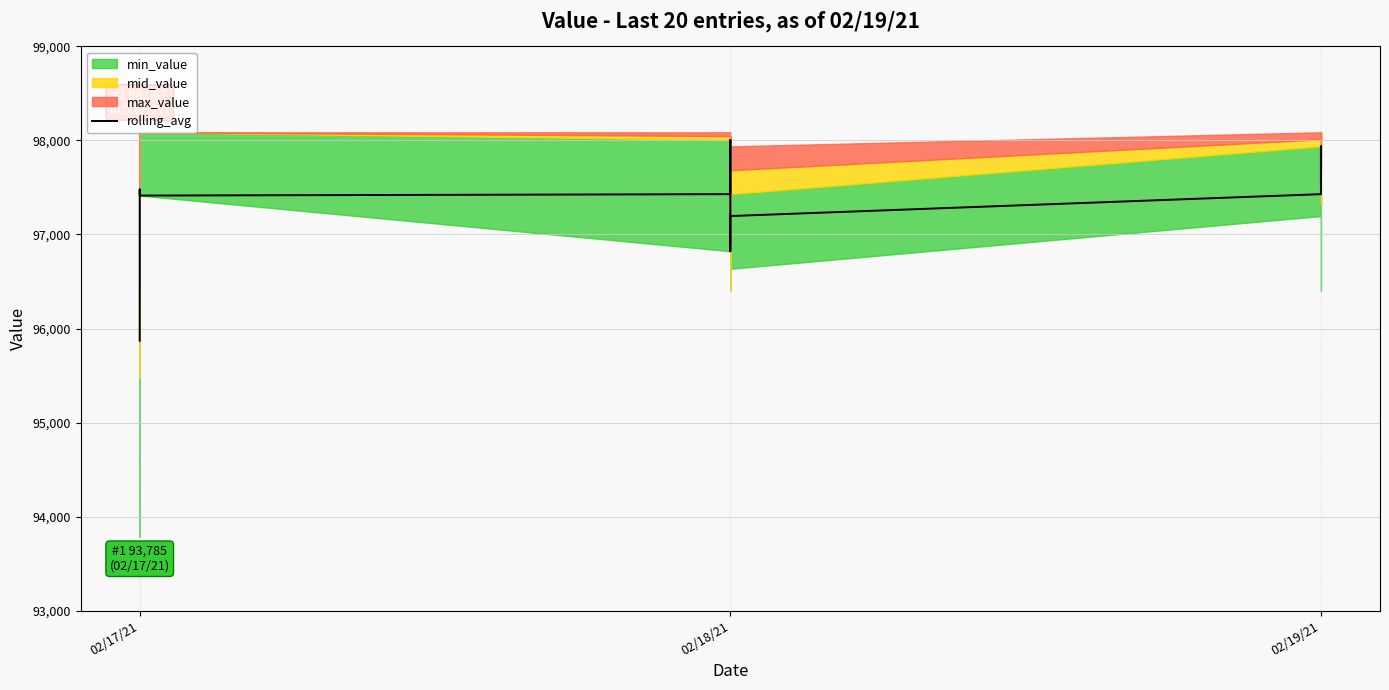

Where does the data first go above 97428?

02/17/21